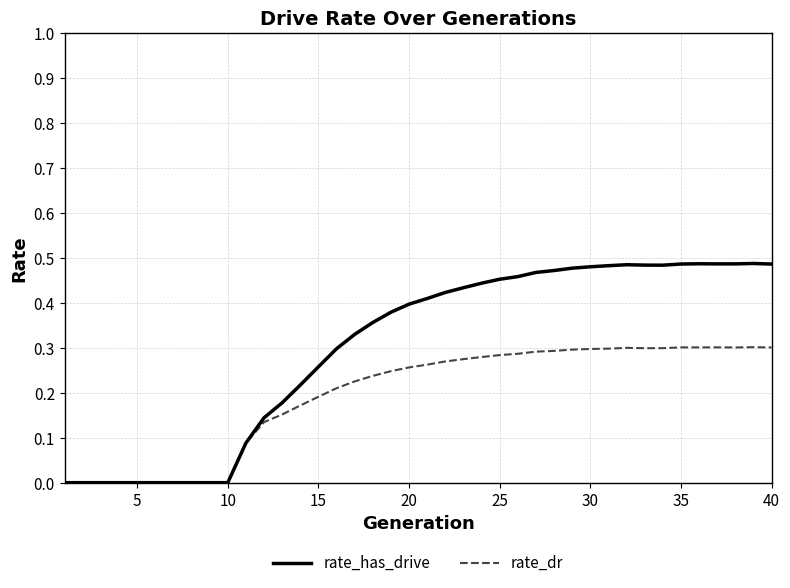

Rank the series by their average value, from lowest to highest.

rate_dr, rate_has_drive